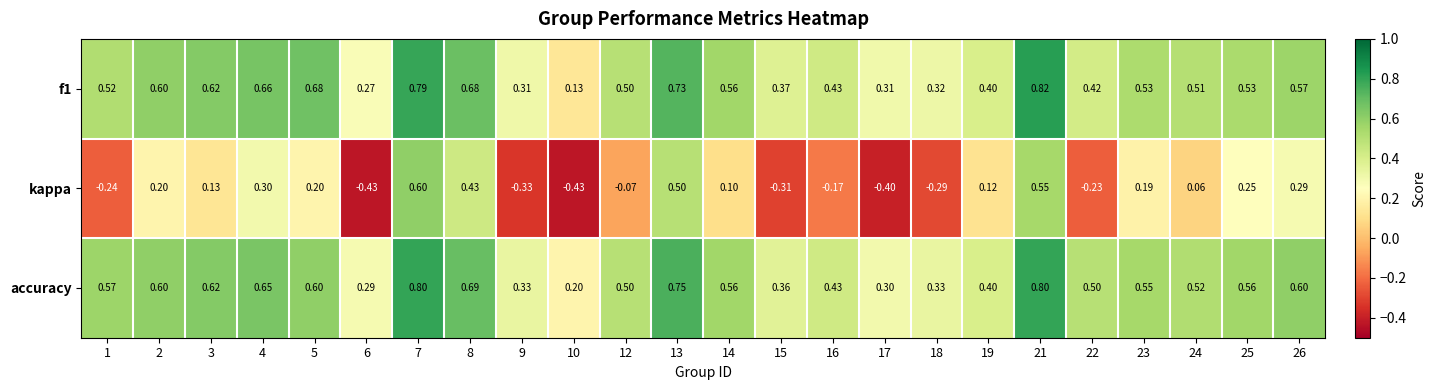

How many series are shown in this chart?

3